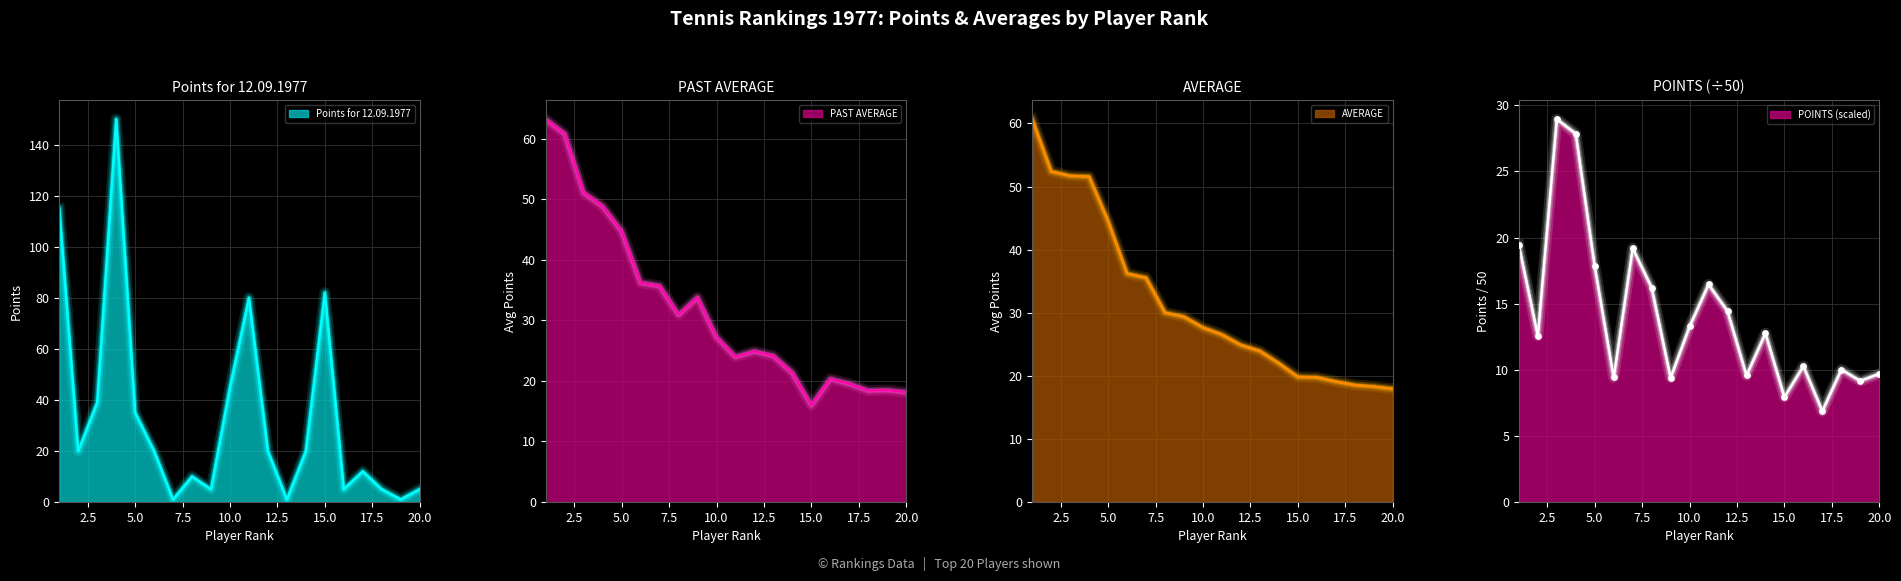

Which series has the largest total across all categories?

Points for 12.09.1977